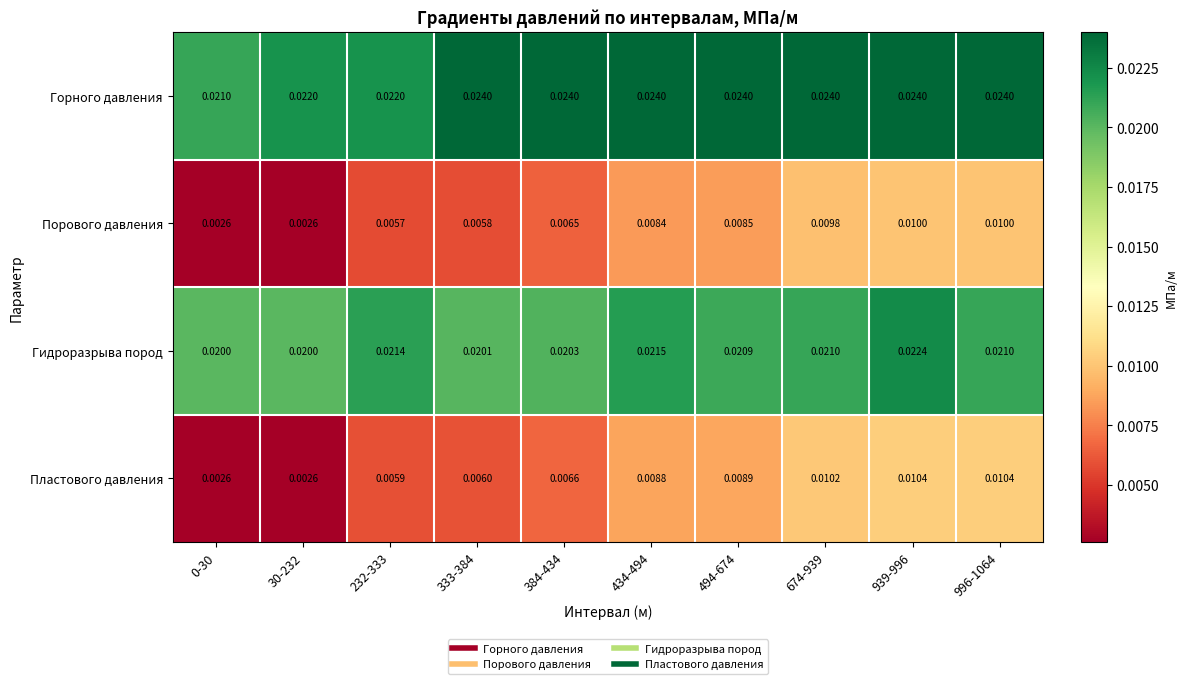

What is the total value across all series at 434-494?

0.1